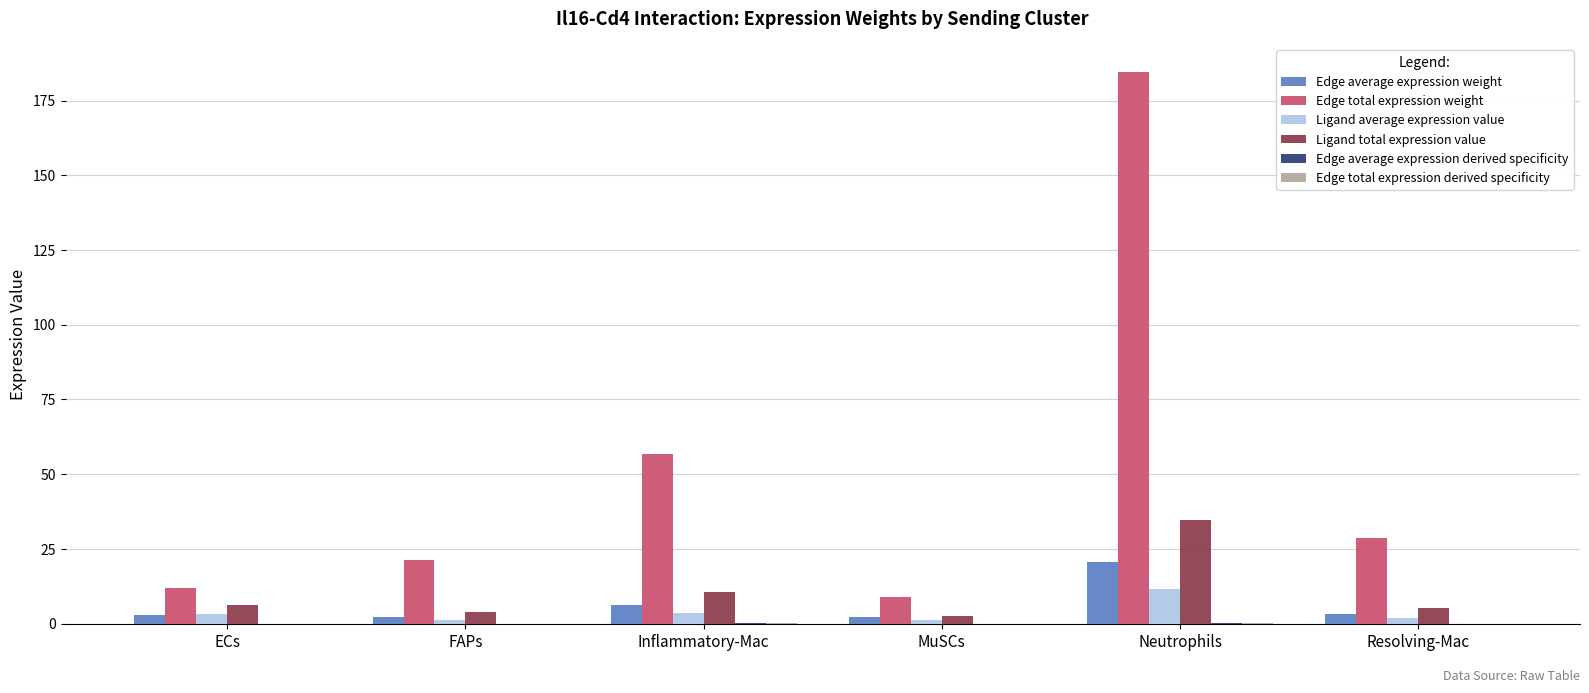

Which series has the largest total across all categories?

Edge total expression weight